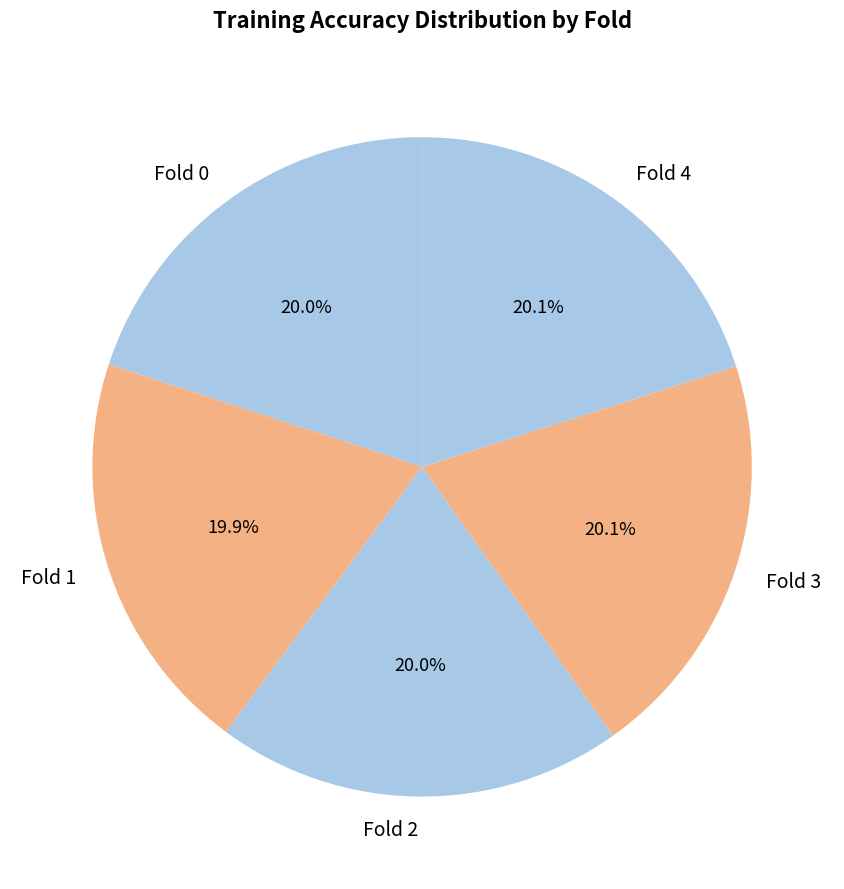

Do Fold 2 and Fold 0 together represent more than half of the pie?

No